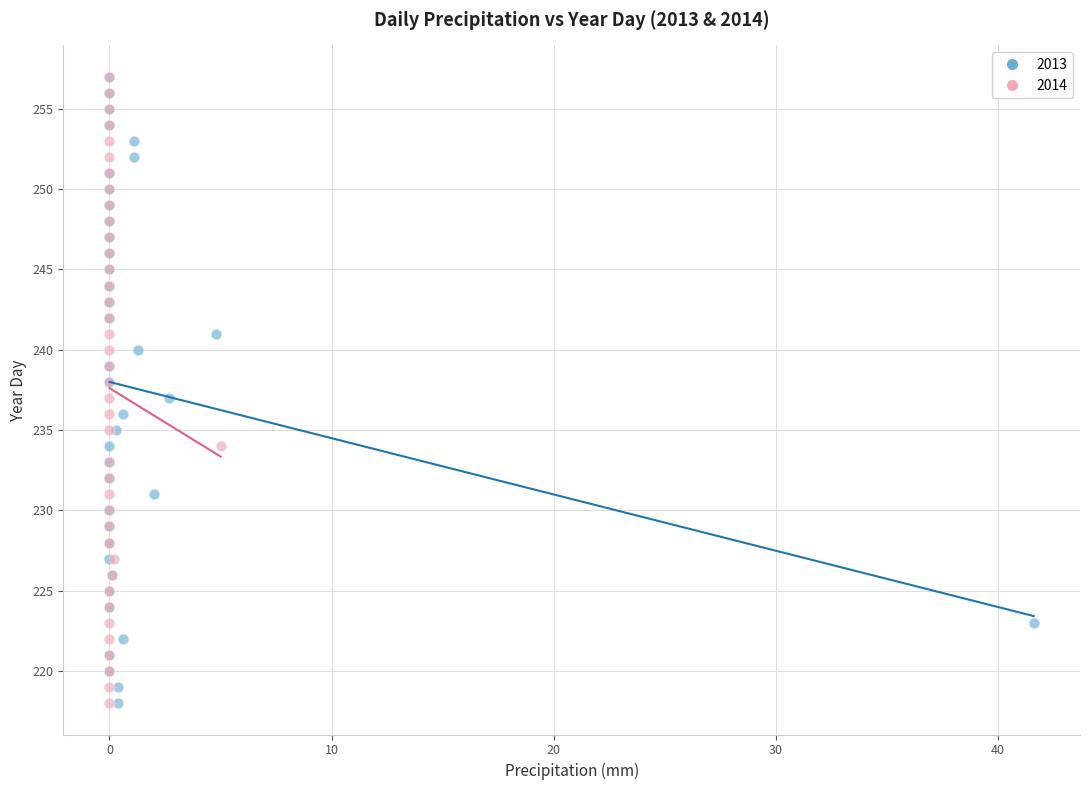

What are all the series names shown in the legend?

2013, 2014